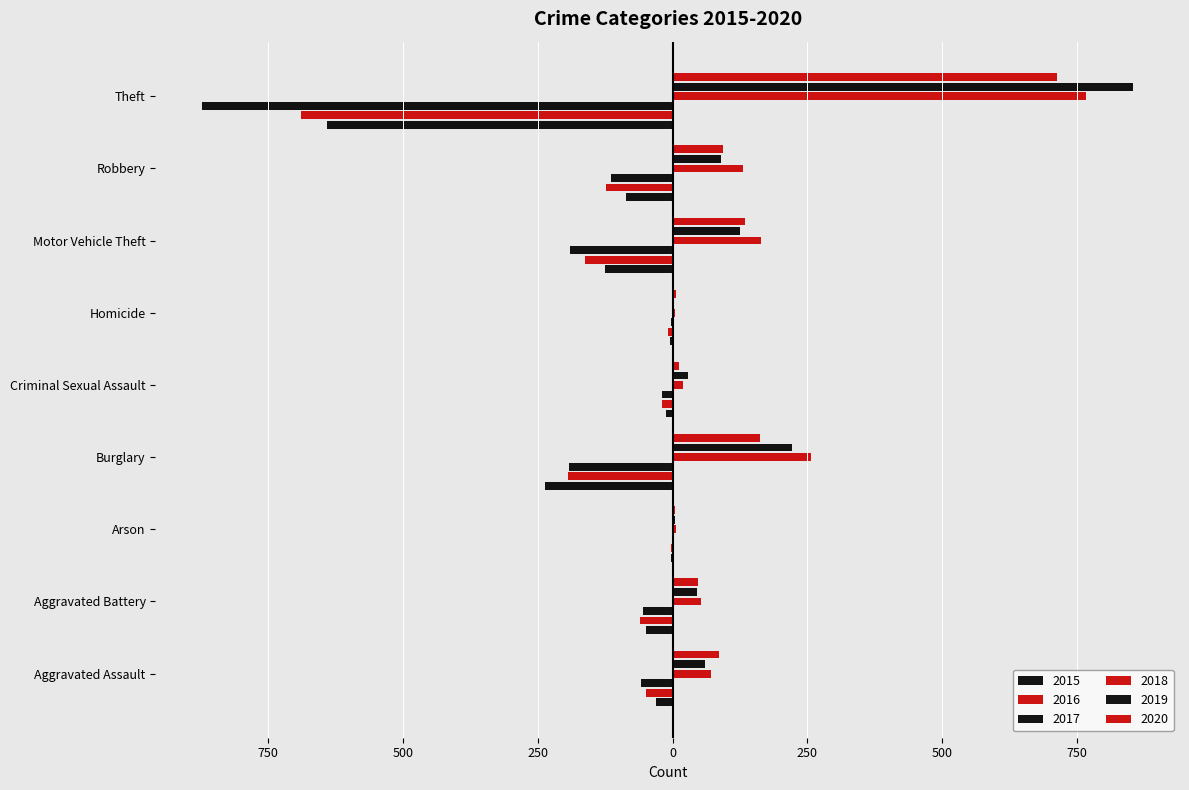

Which has a higher value, Robbery or Aggravated Battery?

Aggravated Battery